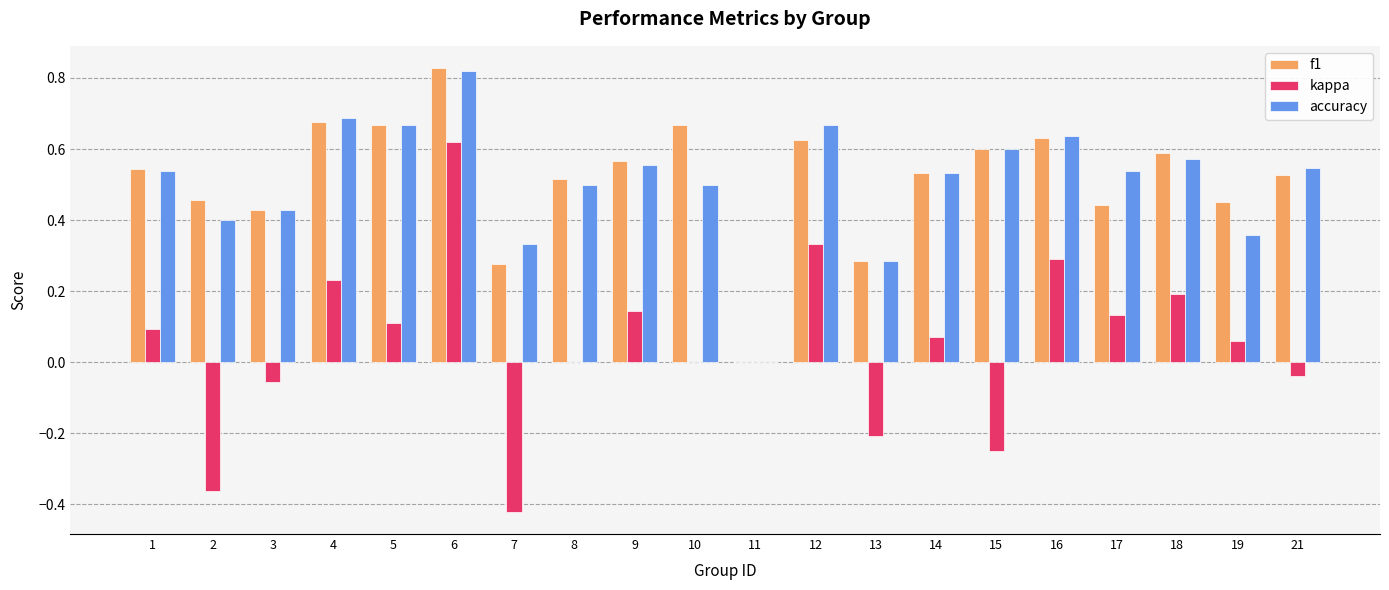

What are all the series names shown in the legend?

f1, kappa, accuracy